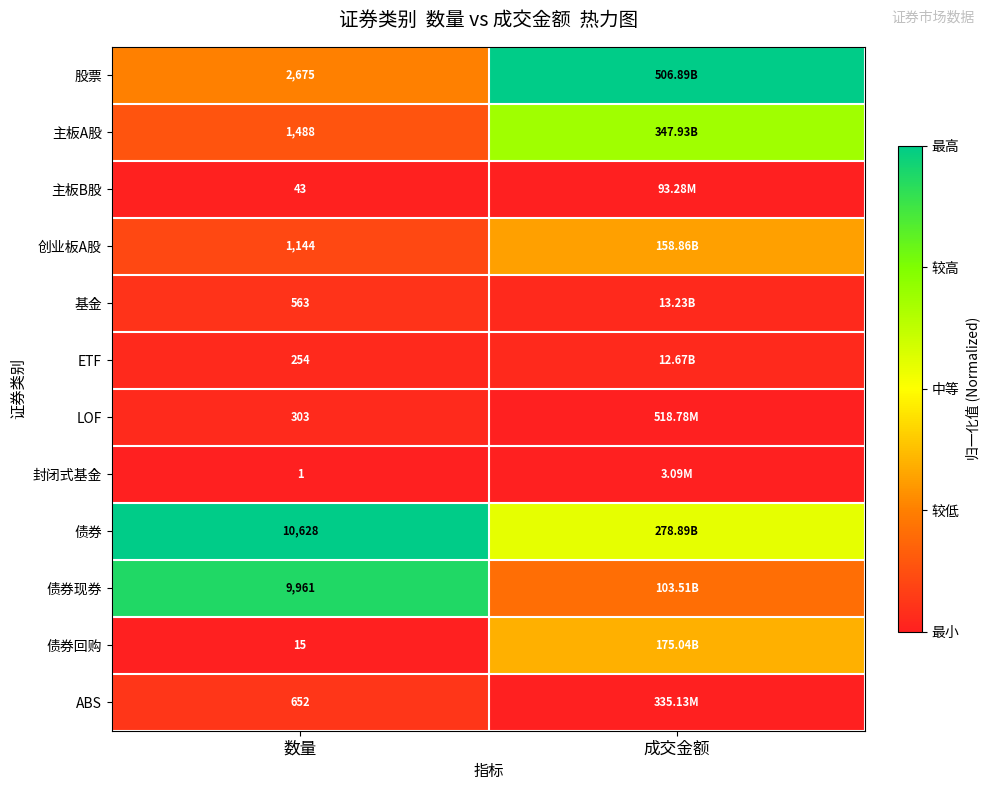

How many data points does each series have?

2